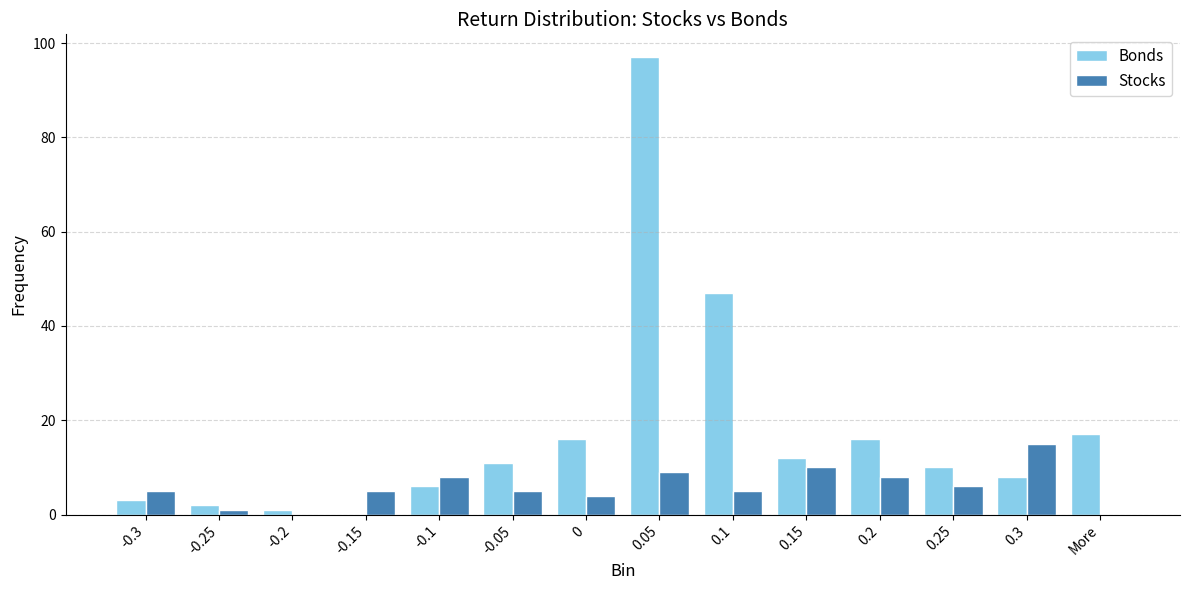

What is the maximum value for Bonds?

97